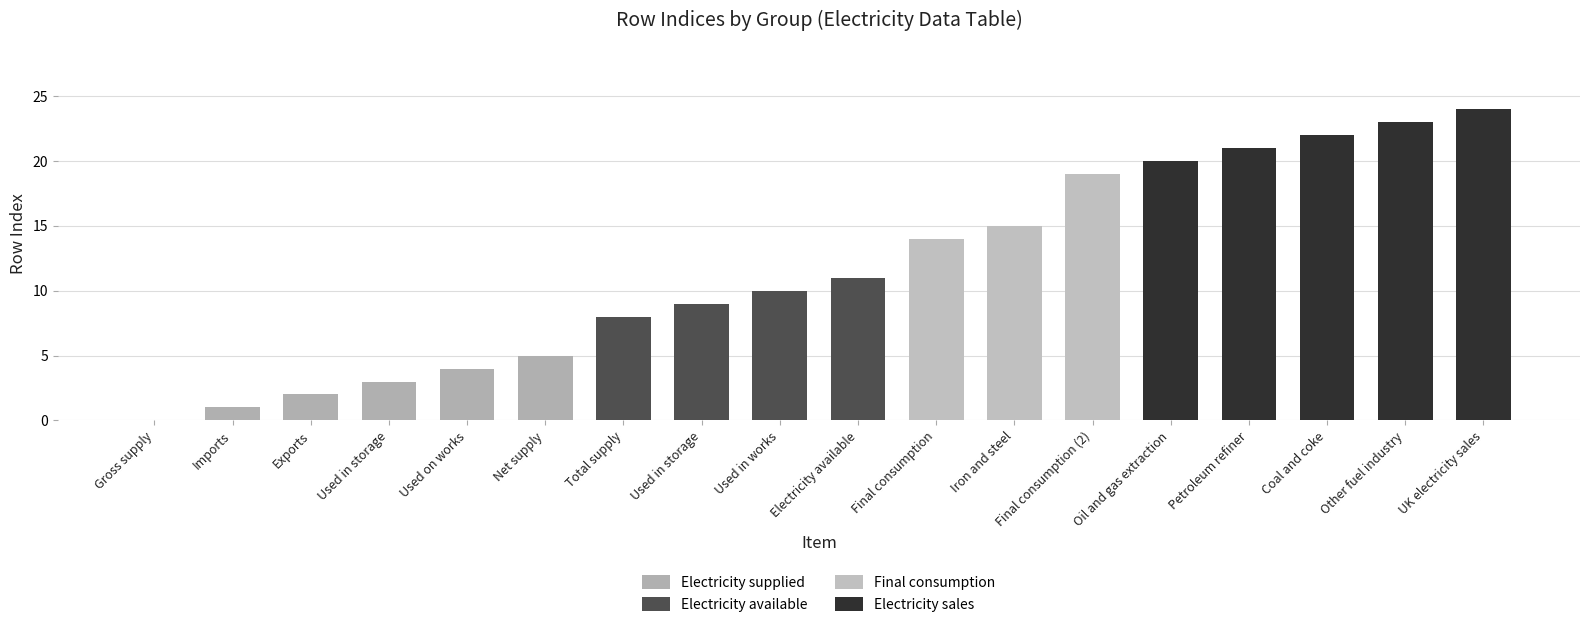

Where does the data first go above 11?

Final consumption